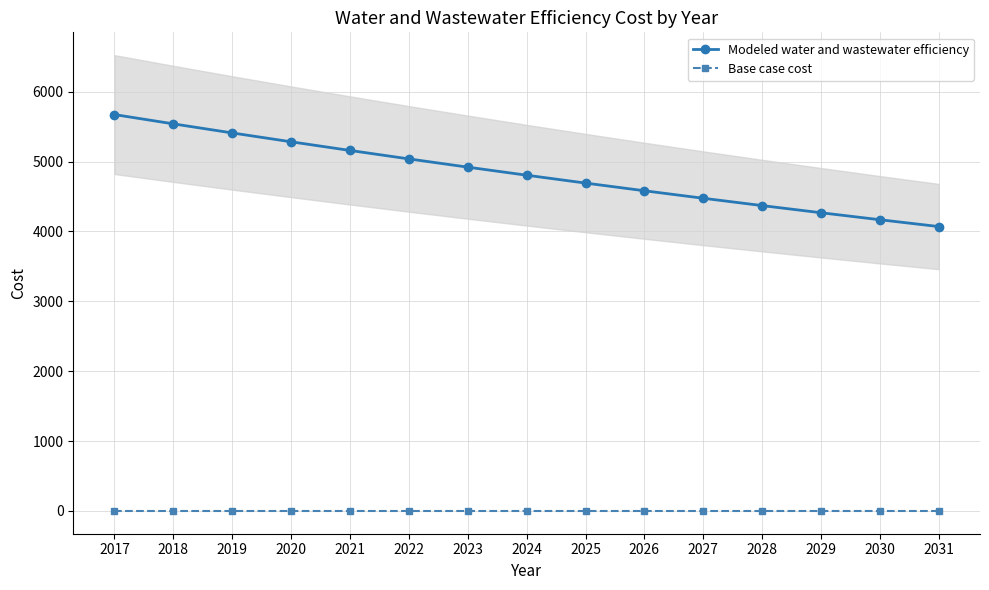

Reading left to right, what are all the values shown in this chart?

Modeled water and wastewater efficiency: 5673.5	5540.6	5410.7	5283.9	5160.1	5039.1	4921.0	4805.7	4693.0	4583.0	4475.6	4370.7	4268.3	4168.3	4070.6
Base case cost: 0.0	0.0	0.0	0.0	0.0	0.0	0.0	0.0	0.0	0.0	0.0	0.0	0.0	0.0	0.0